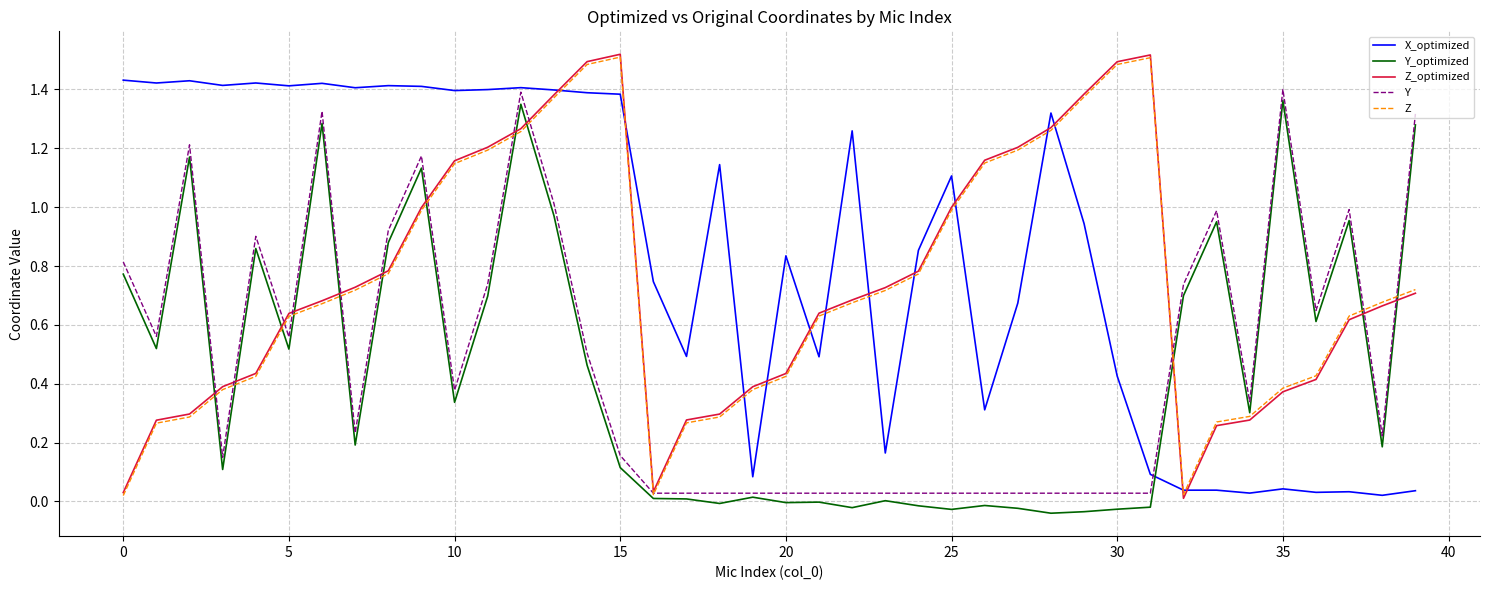

True or false: Z_optimized and Y_optimized cross at least once.

True